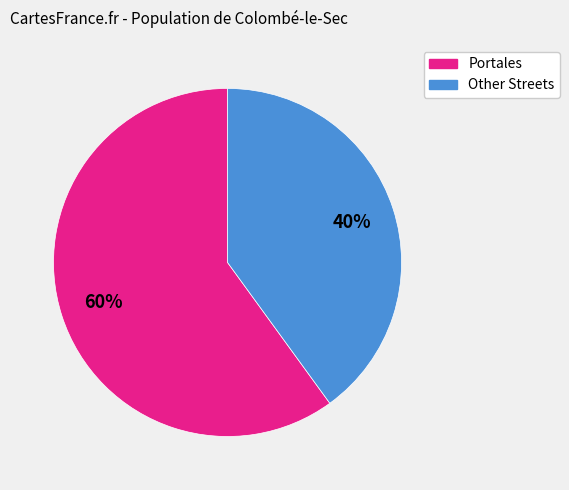

Approximately how many times larger is the value at Portales compared to Other Streets?

1.5